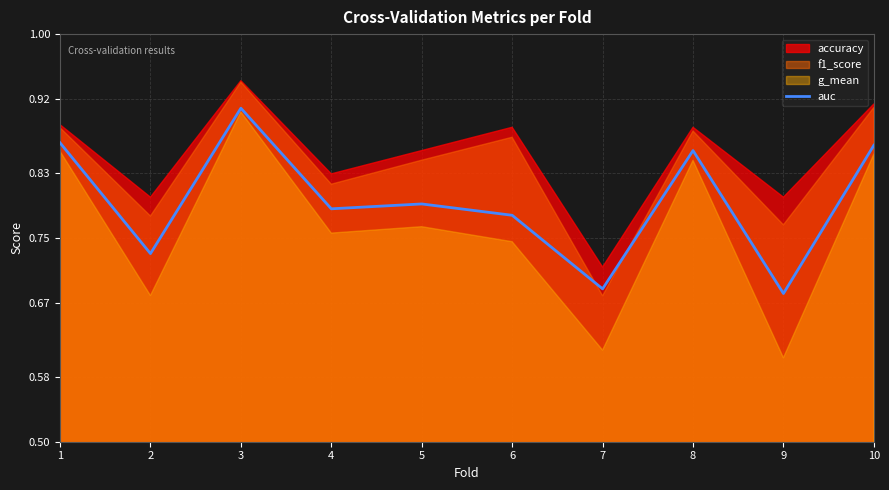

What is the sum of all values?

8.0